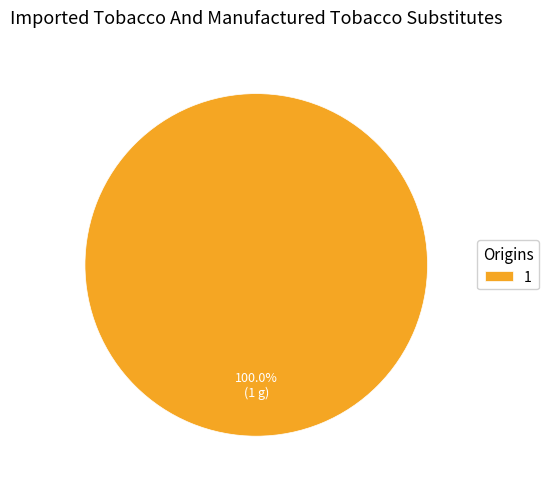

What is the majority slice?

1